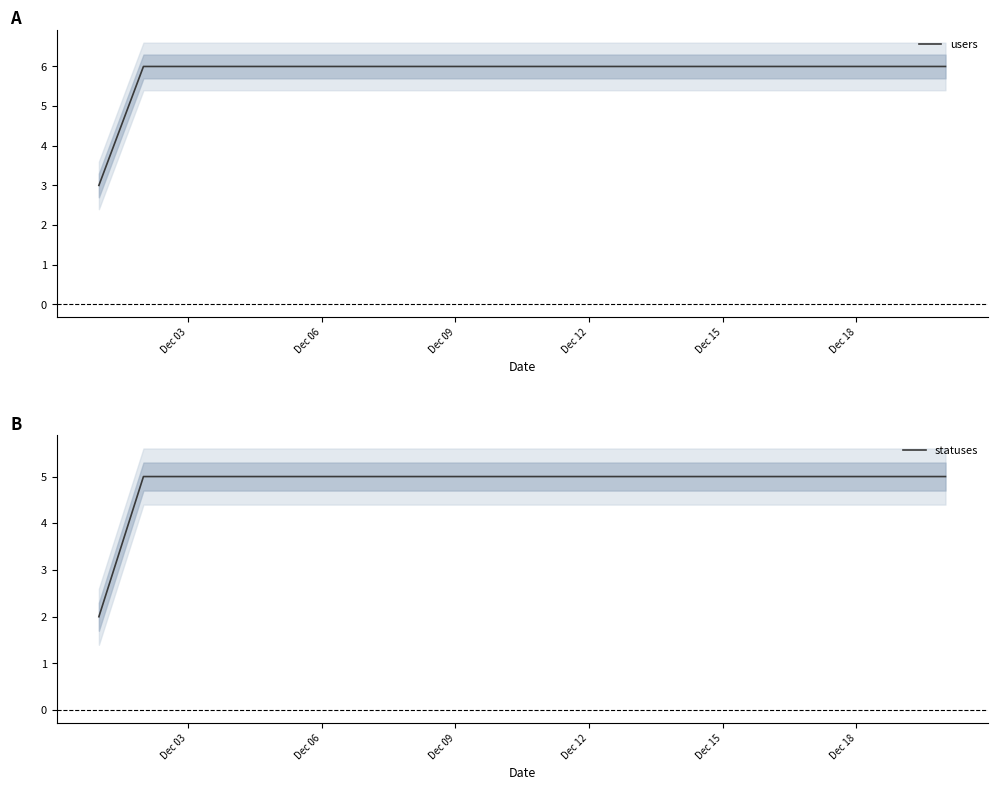

Count the number of categories in the chart.

20